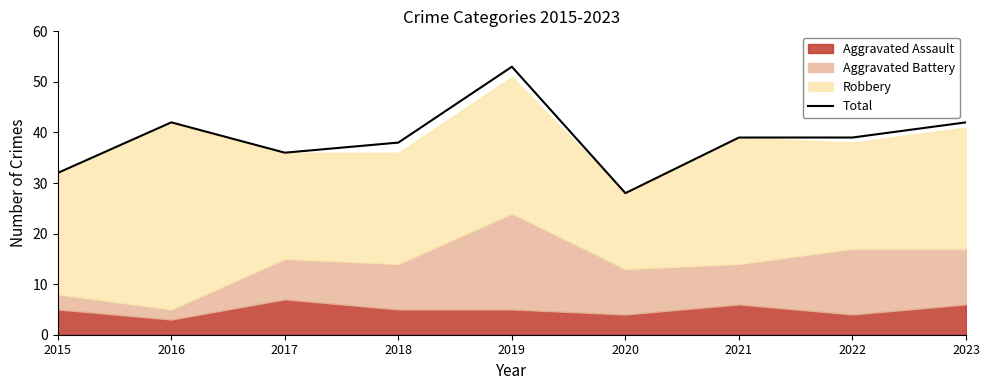

True or false: Total has a value of 32 at 2015.

True